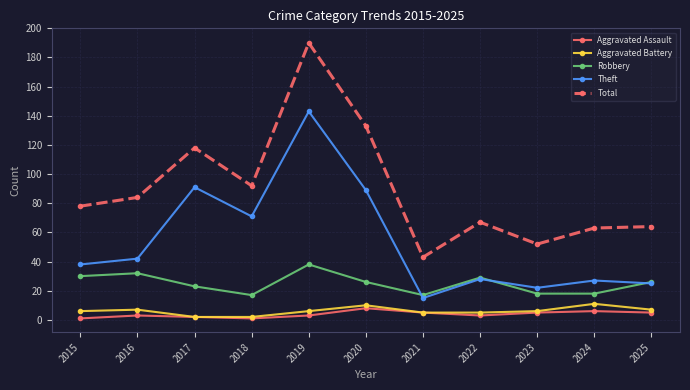

True or false: Aggravated Battery has more than 0 points higher than both neighbors.

True